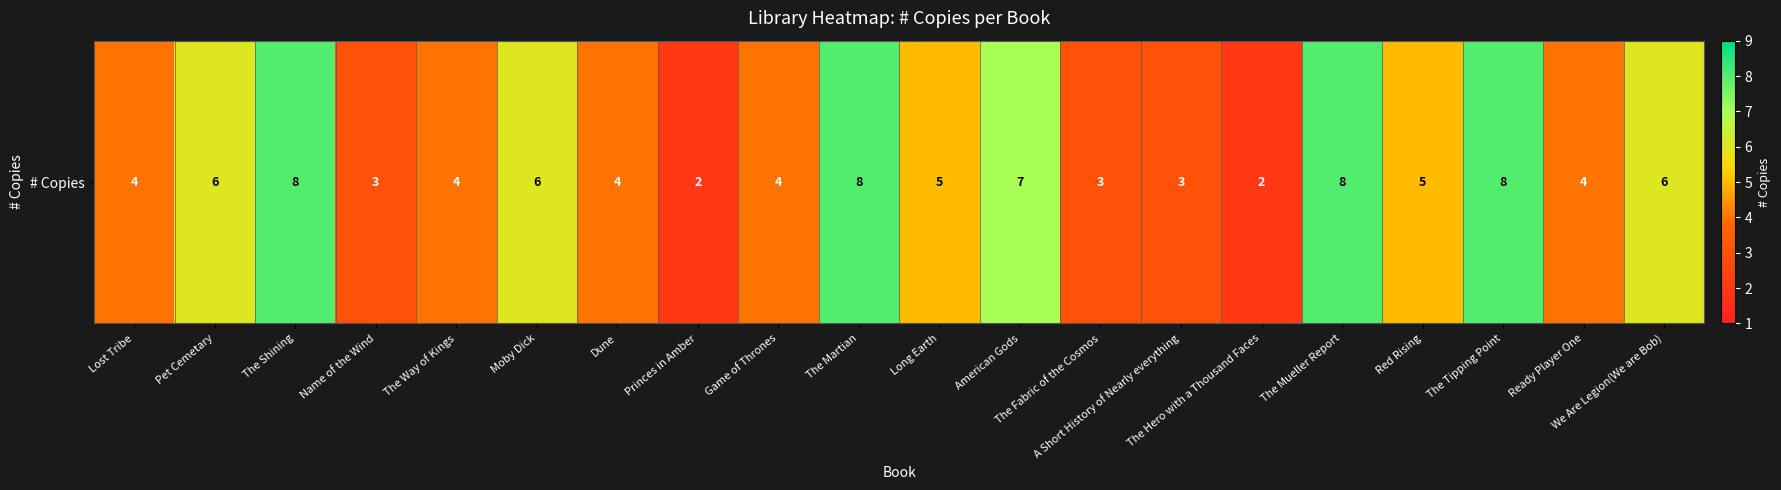

Rank the categories by value from lowest to highest.

Princes in Amber, The Hero with a Thousand Faces, Name of the Wind, The Fabric of the Cosmos, A Short History of Nearly everything, Lost Tribe, The Way of Kings, Dune, Game of Thrones, Ready Player One, Long Earth, Red Rising, Pet Cemetary, Moby Dick, We Are Legion(We are Bob), American Gods, The Shining, The Martian, The Mueller Report, The Tipping Point